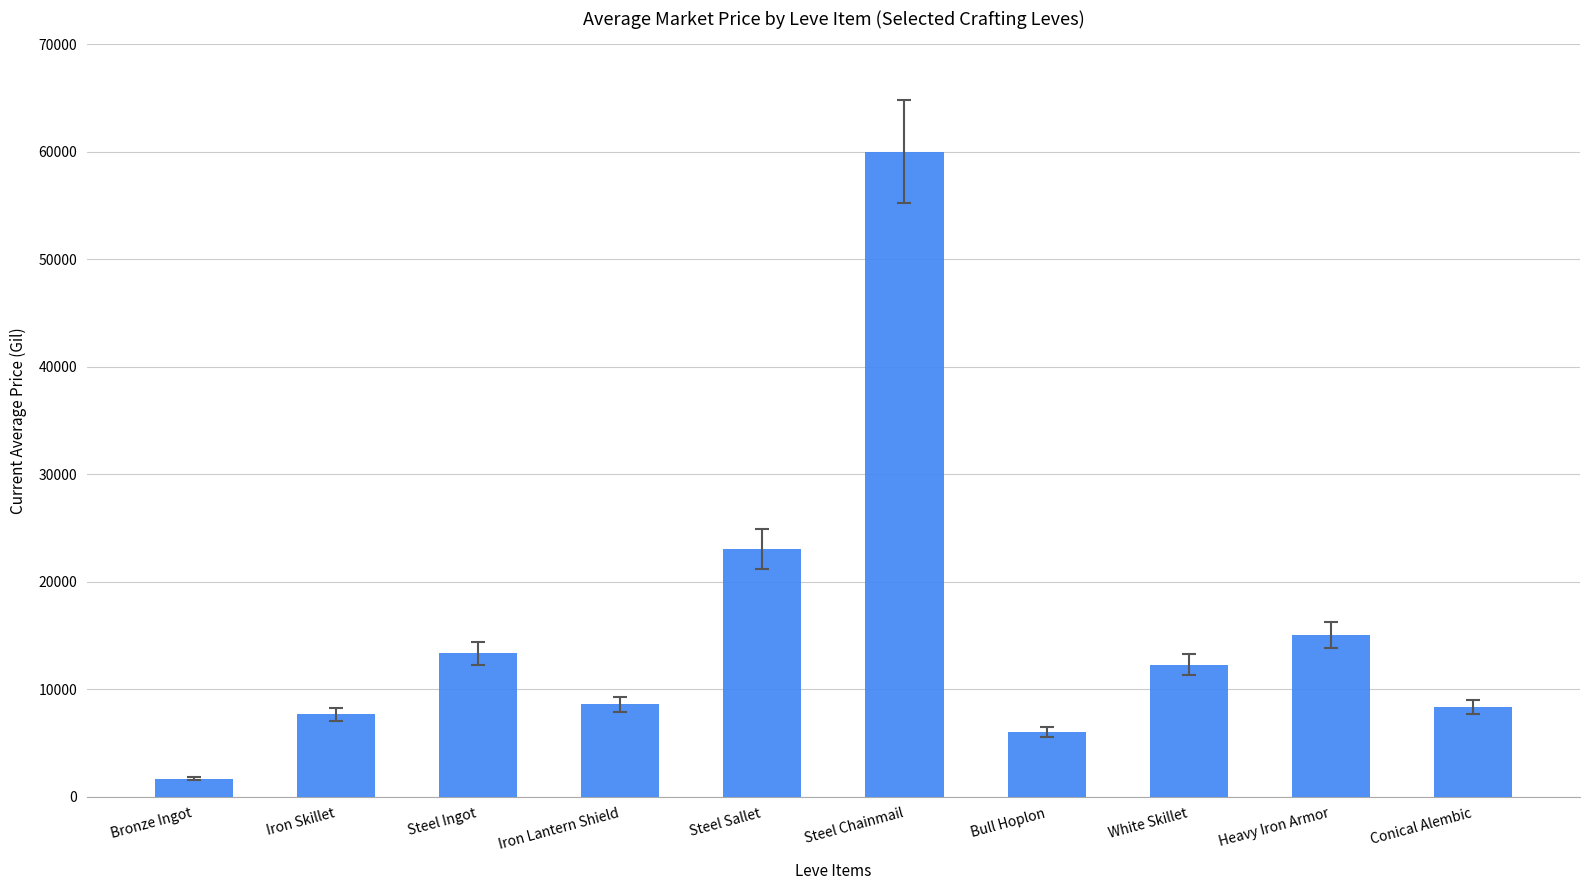

What is the approximate value at White Skillet?

12250.0